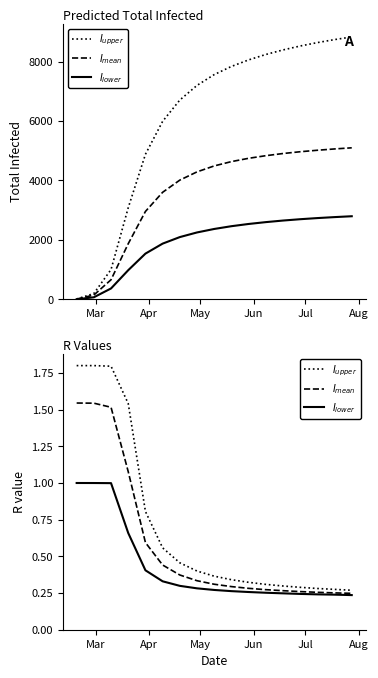

At how many categories does at least one series exceed 0?

17